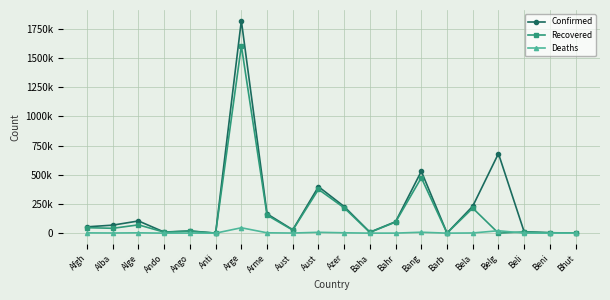

Which category has the highest value in the Confirmed series?

Arge